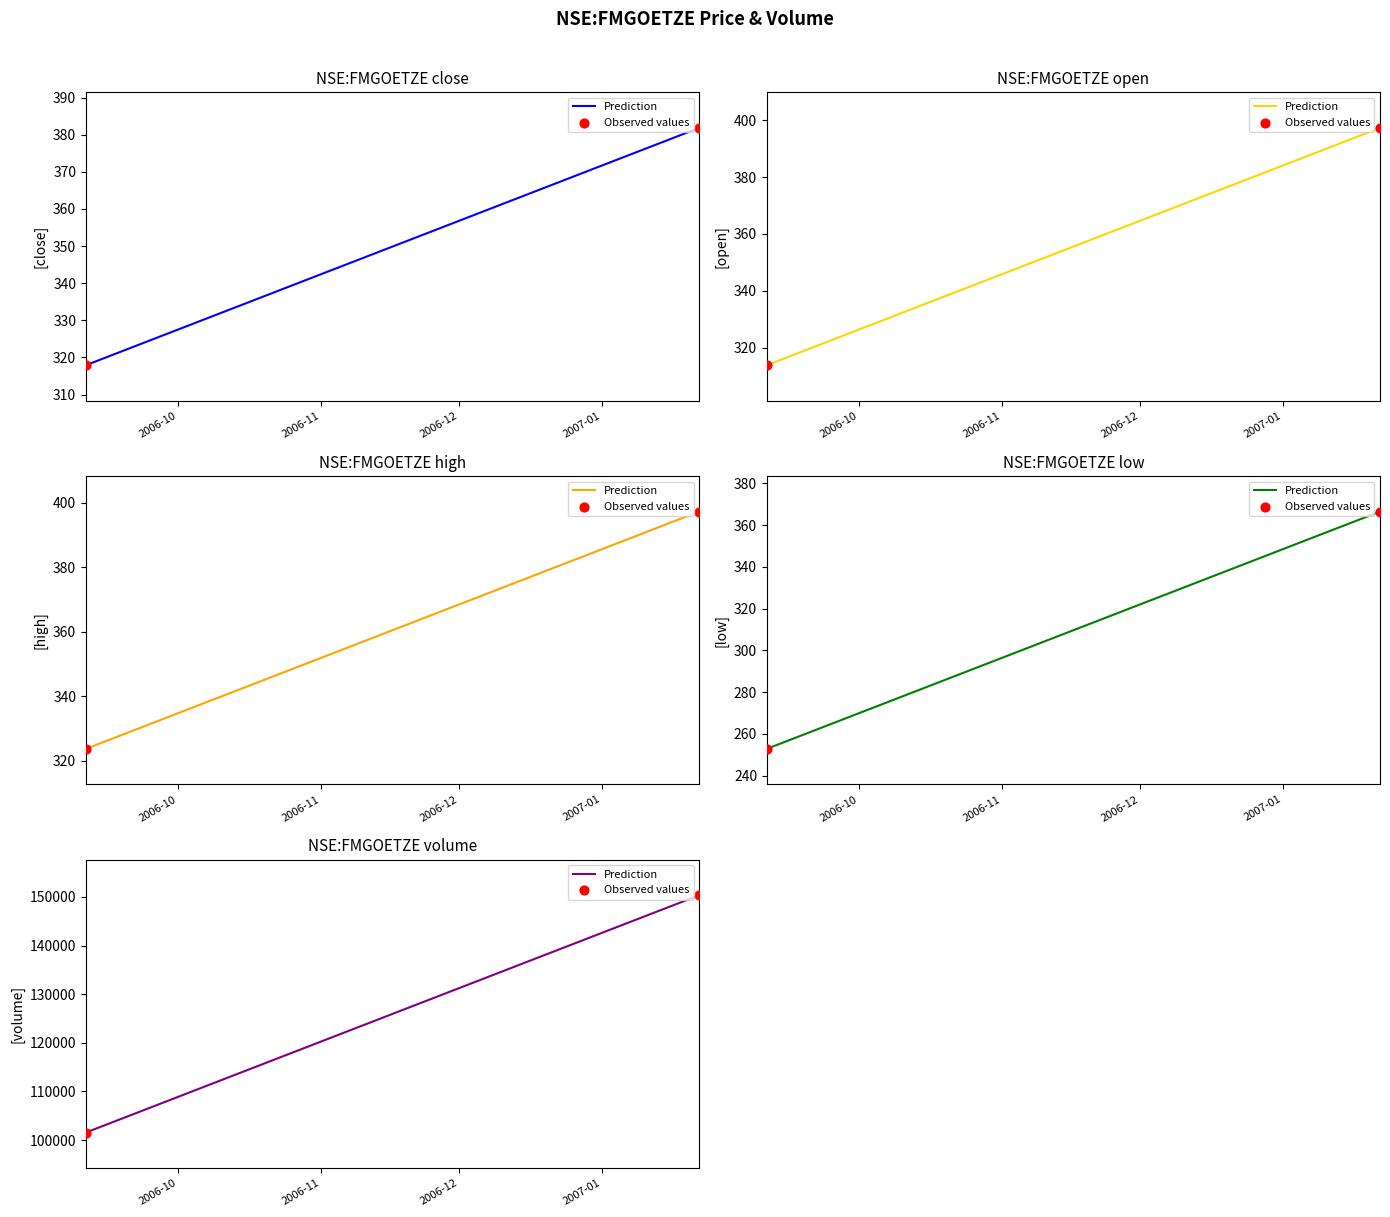

Which series reaches the minimum Y coordinate?

Prediction